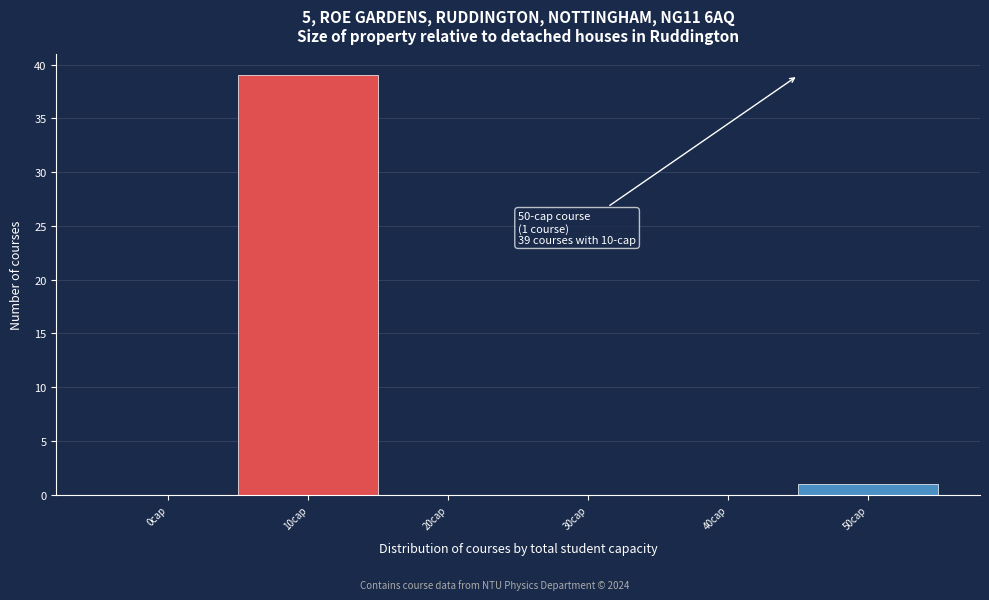

Reading left to right, transcribe all the data shown in this chart.

0cap=0	10cap=39	20cap=0	30cap=0	40cap=0	50cap=1